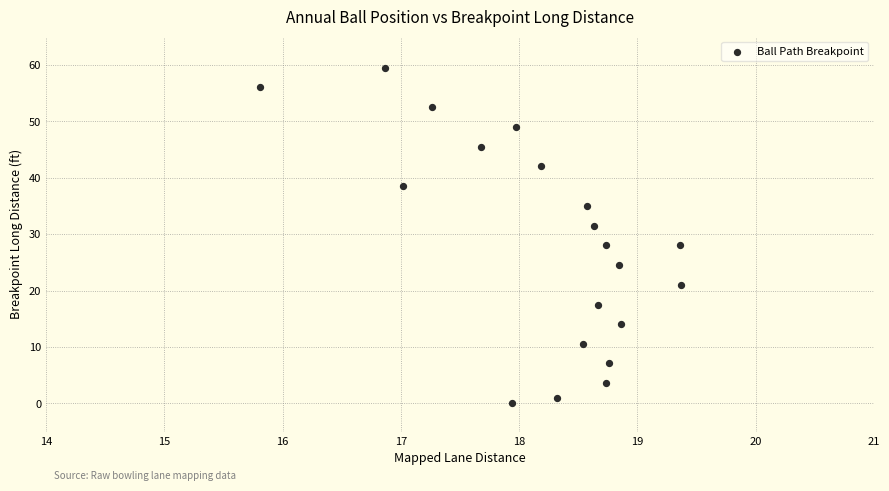

What is the range of Y values (max minus min)?

59.5